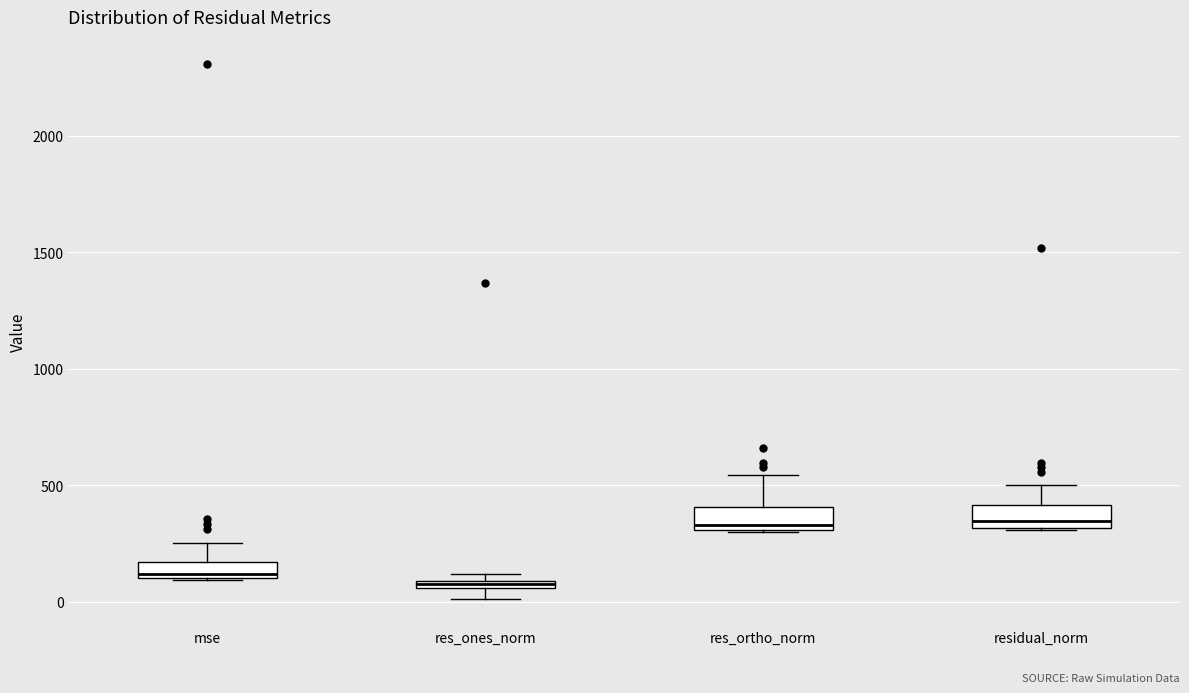

Where does the median line of the box for residual_norm sit on the y-axis? The values are not printed on the chart, so give them approximately, as read against the axis.

350